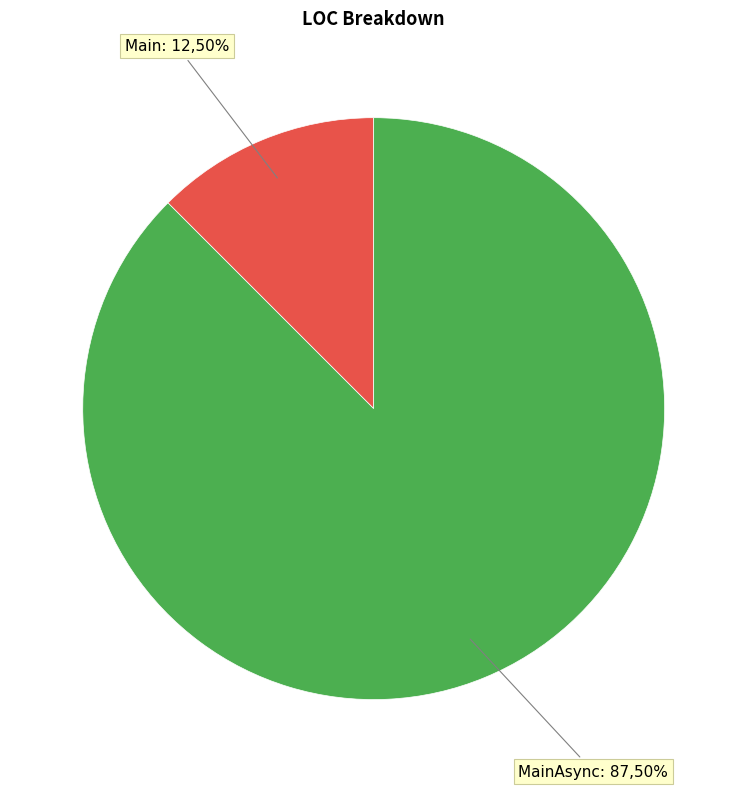

Approximately how many times larger is the value at Main compared to MainAsync?

0.1